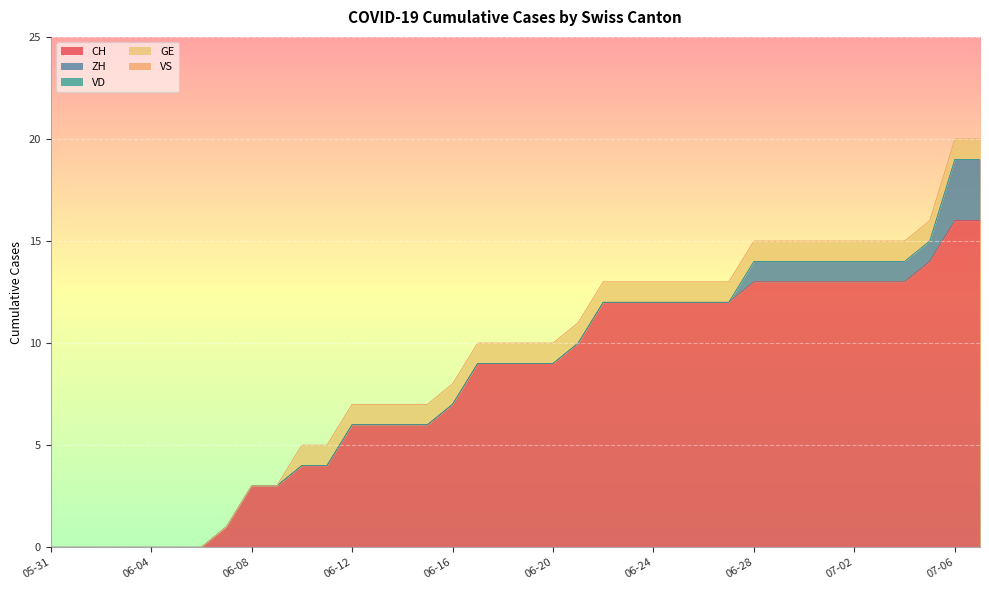

What is the spread (max minus min) of values at 2020-06-14?

6